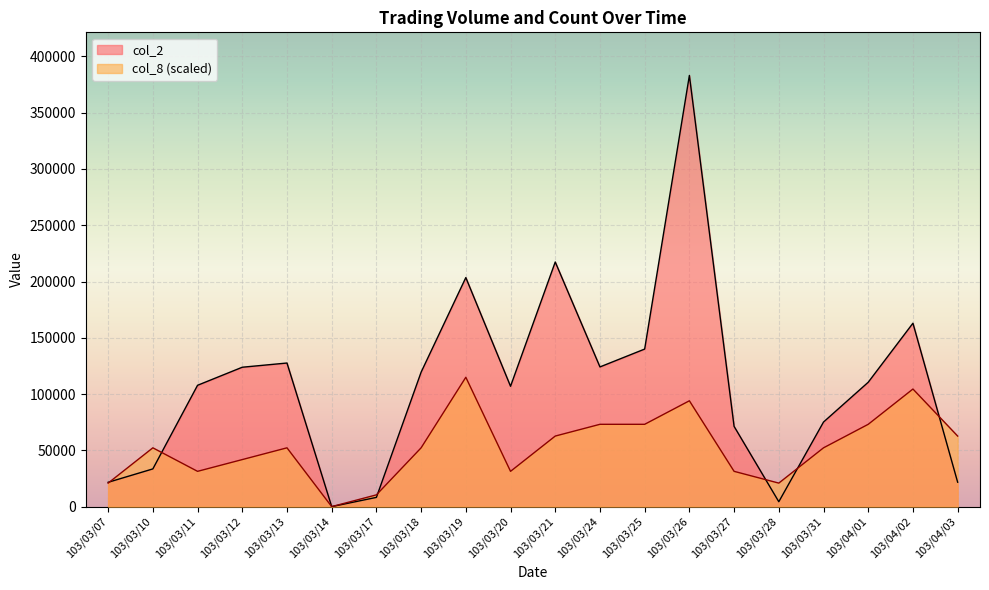

List the series in order of their overall mean, highest first.

col_2, col_8 (scaled)